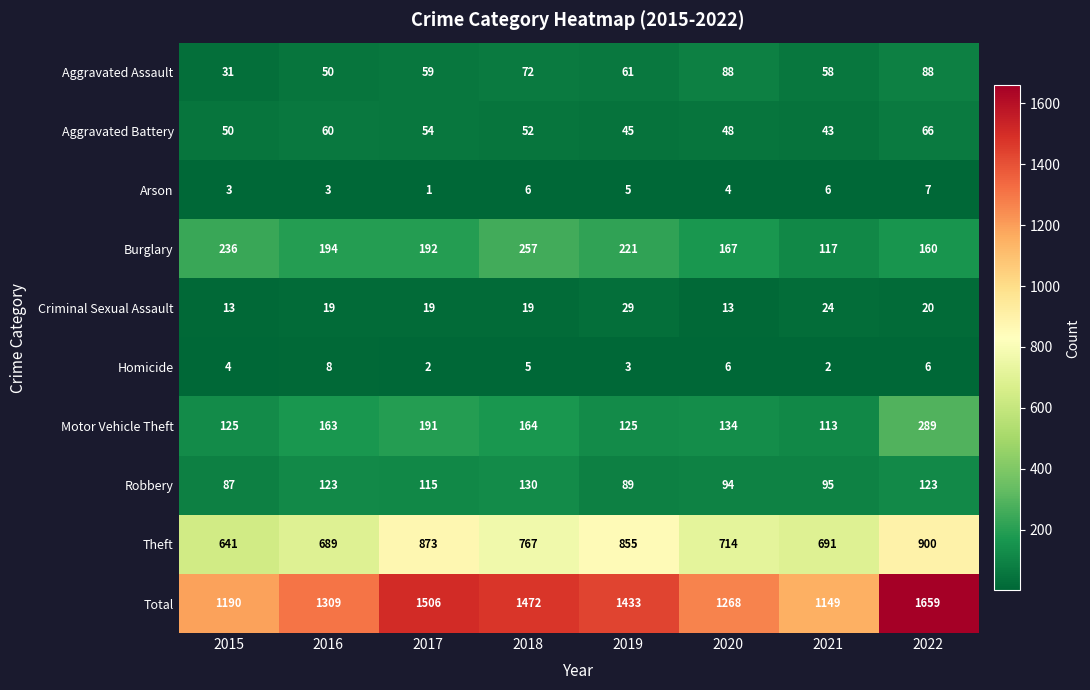

What is the sum of all Burglary values?

1544